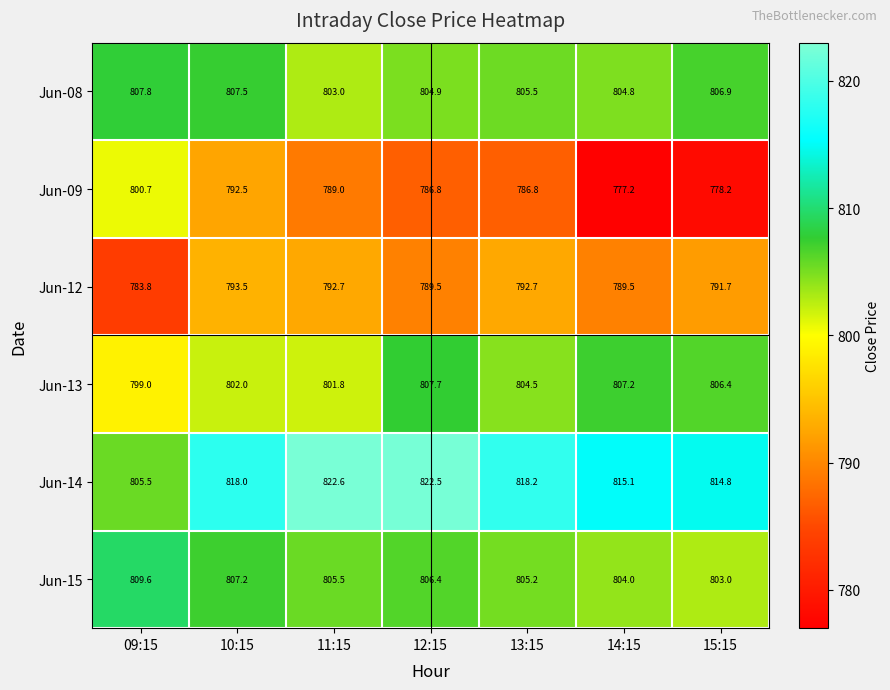

At which label is Jun-09 closest to 788?

11:15